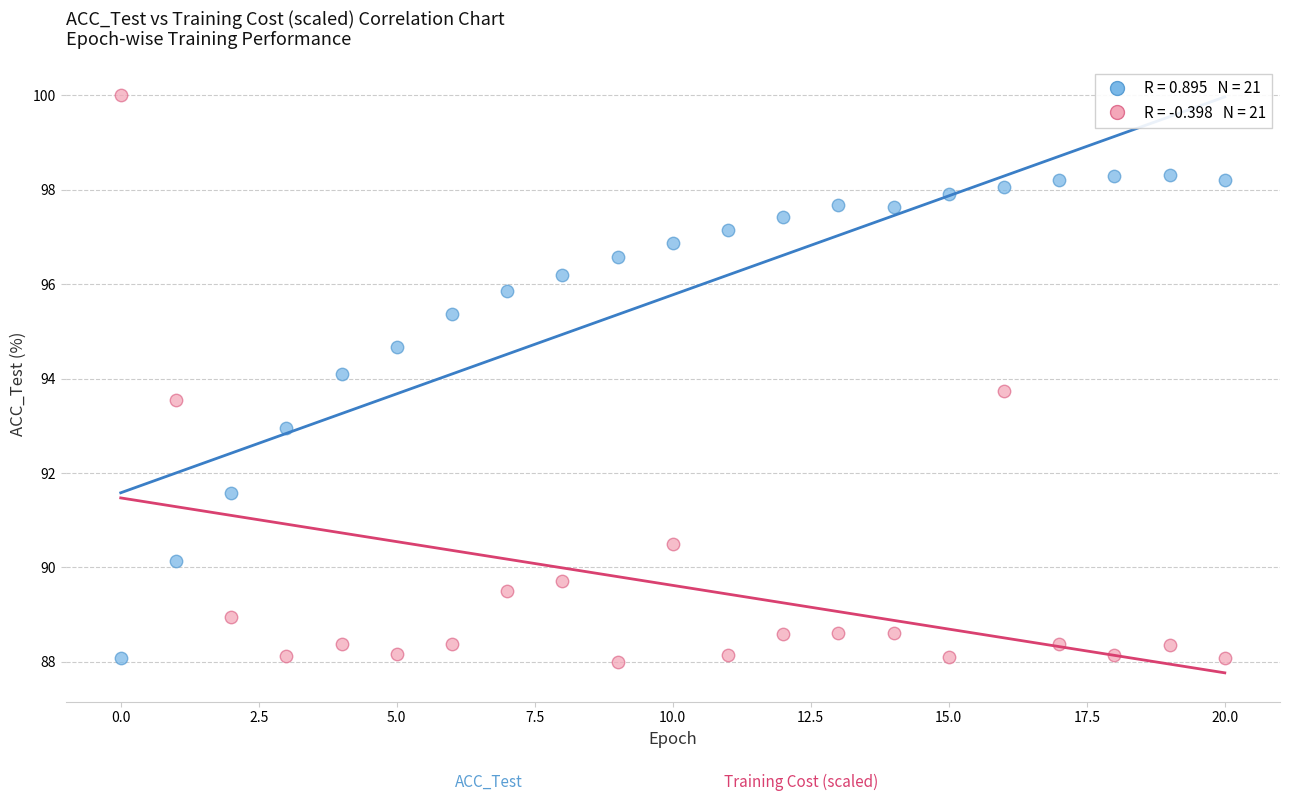

Across all data points, what is the range of Y values (max minus min)?

12.0